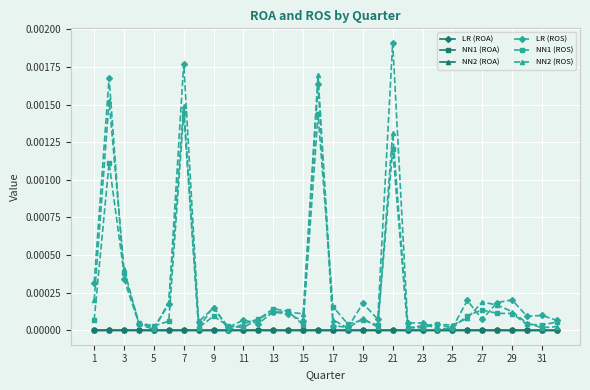

What are all the series names shown in the legend?

LR (ROA), NN1 (ROA), NN2 (ROA), LR (ROS), NN1 (ROS), NN2 (ROS)